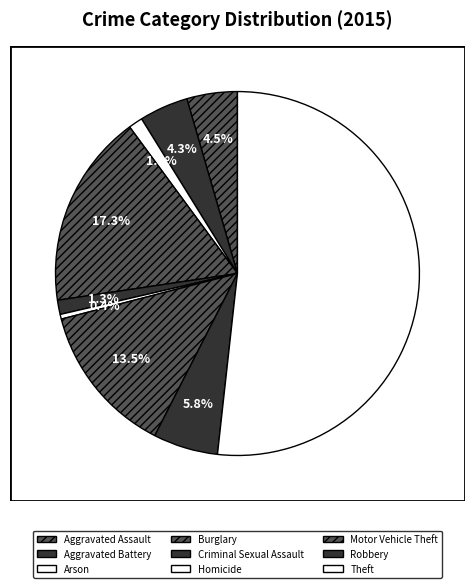

Does Theft represent more than half of the total?

Yes